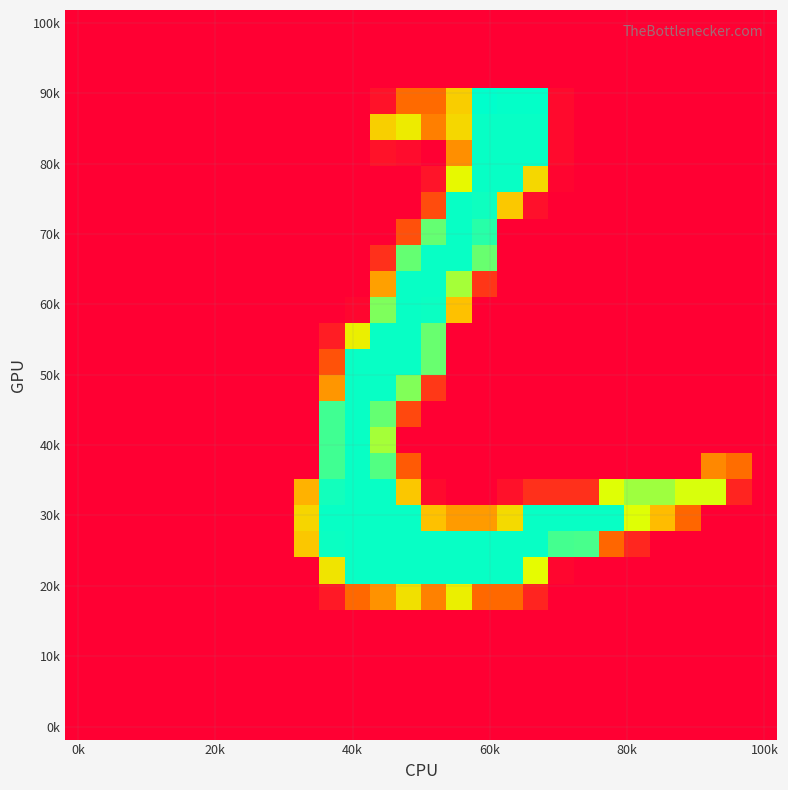

How many data points does each series have?

28